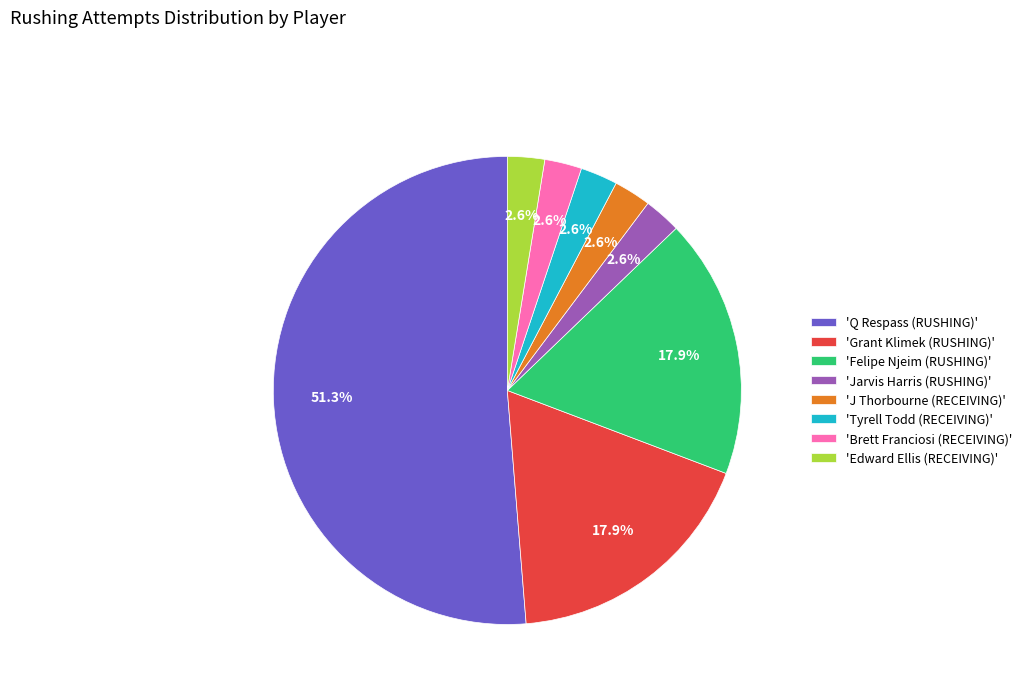

Between 'Grant Klimek (RUSHING)' and 'Q Respass (RUSHING)', which is larger?

'Q Respass (RUSHING)'